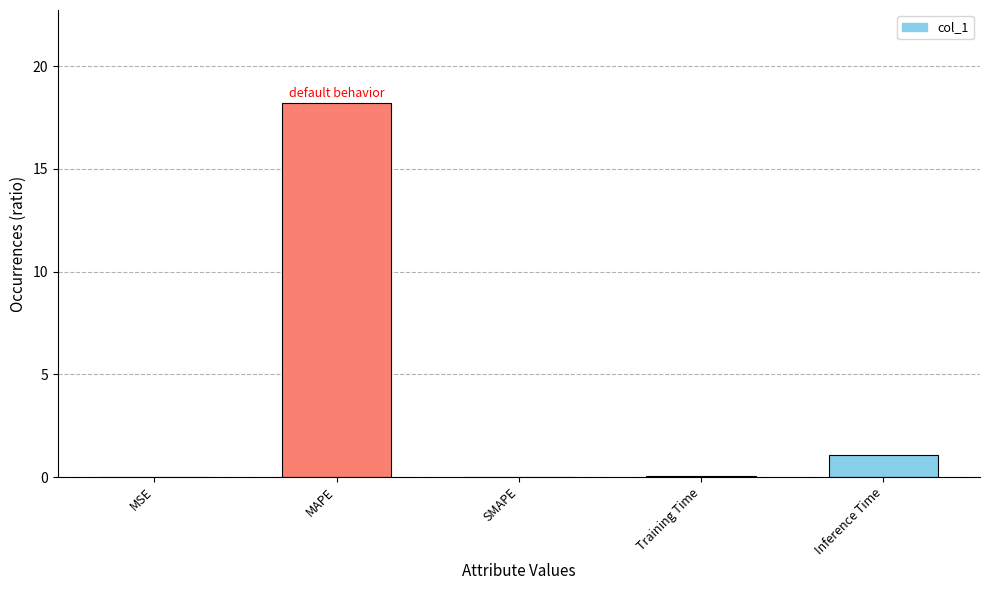

What is the maximum value shown in the chart?

18.2